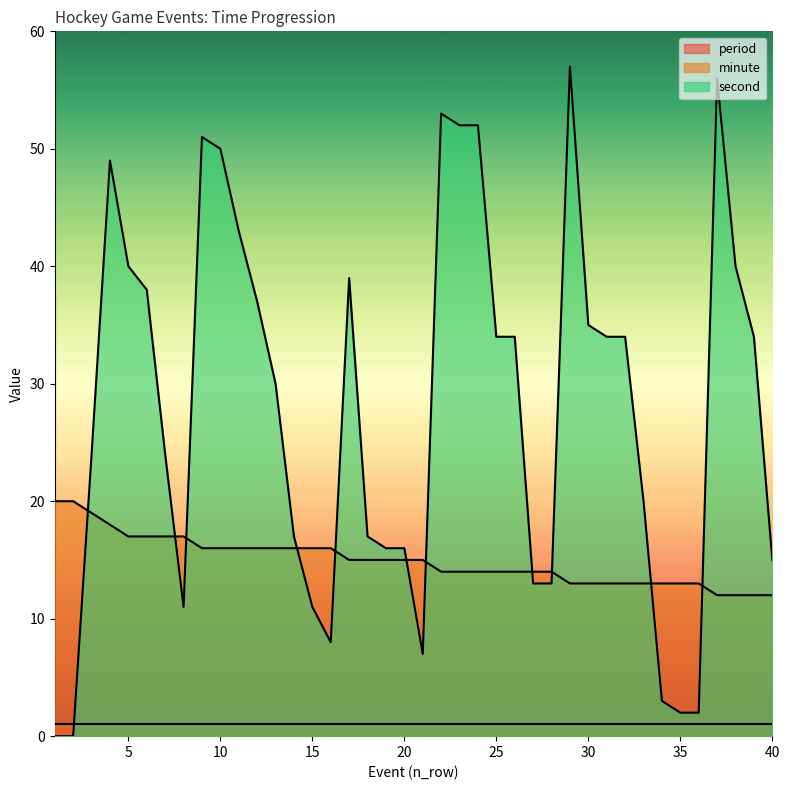

What is the minimum value for minute?

12